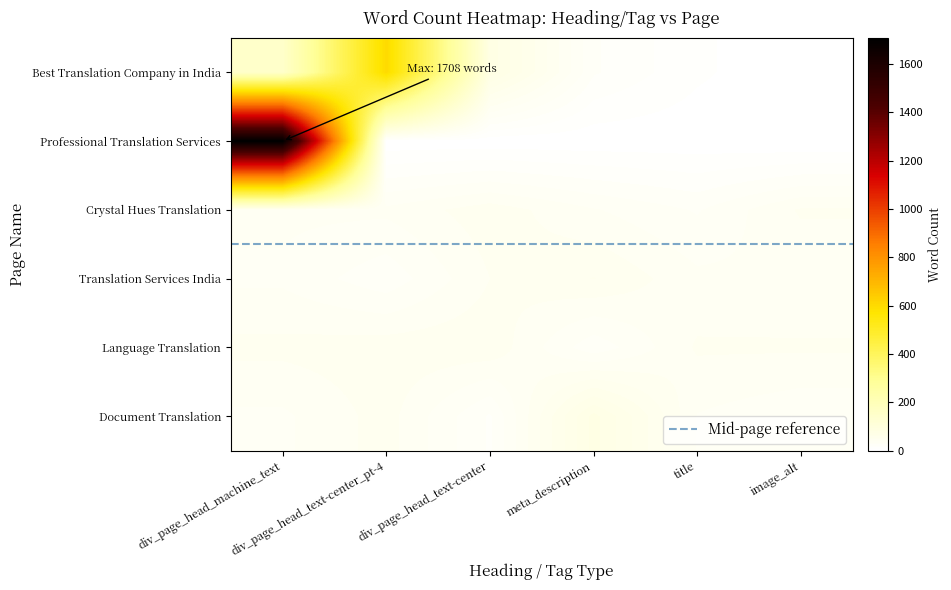

The Professional Translation Services series shows 2 at div_page_head_text-center. True or false?

True